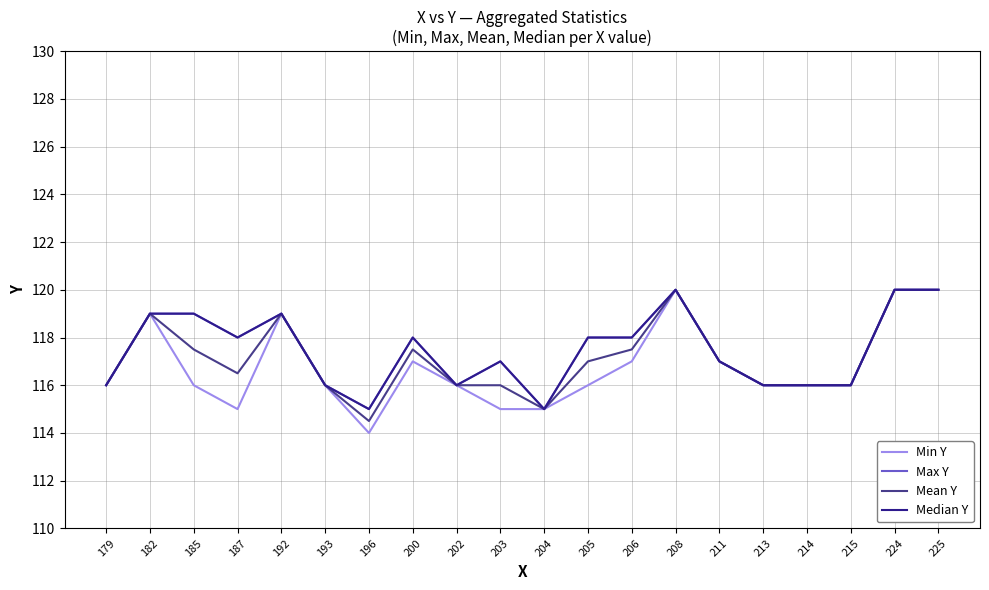

Does the chart display data point markers on the line(s)?

No